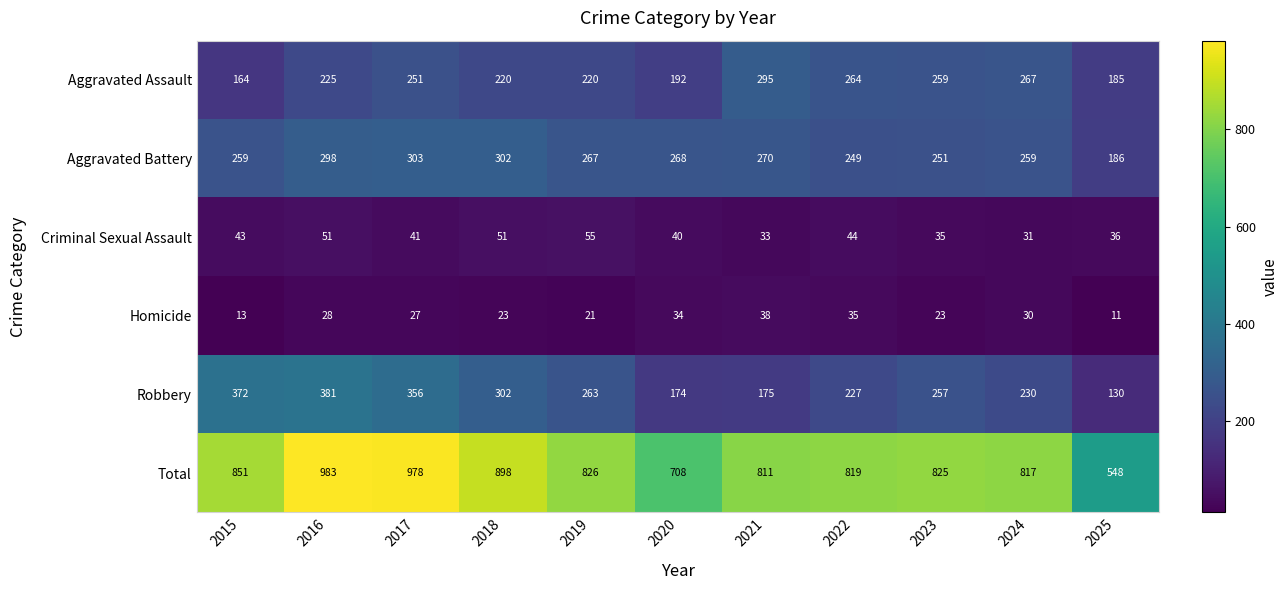

List the series in order of their peak value, highest first.

Total, Robbery, Aggravated Battery, Aggravated Assault, Criminal Sexual Assault, Homicide